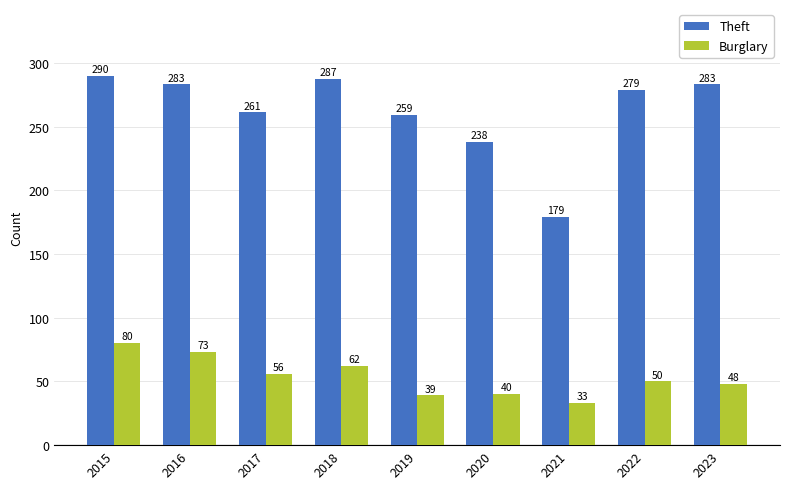

What is the difference between the second highest and minimum values in the Burglary series?

40